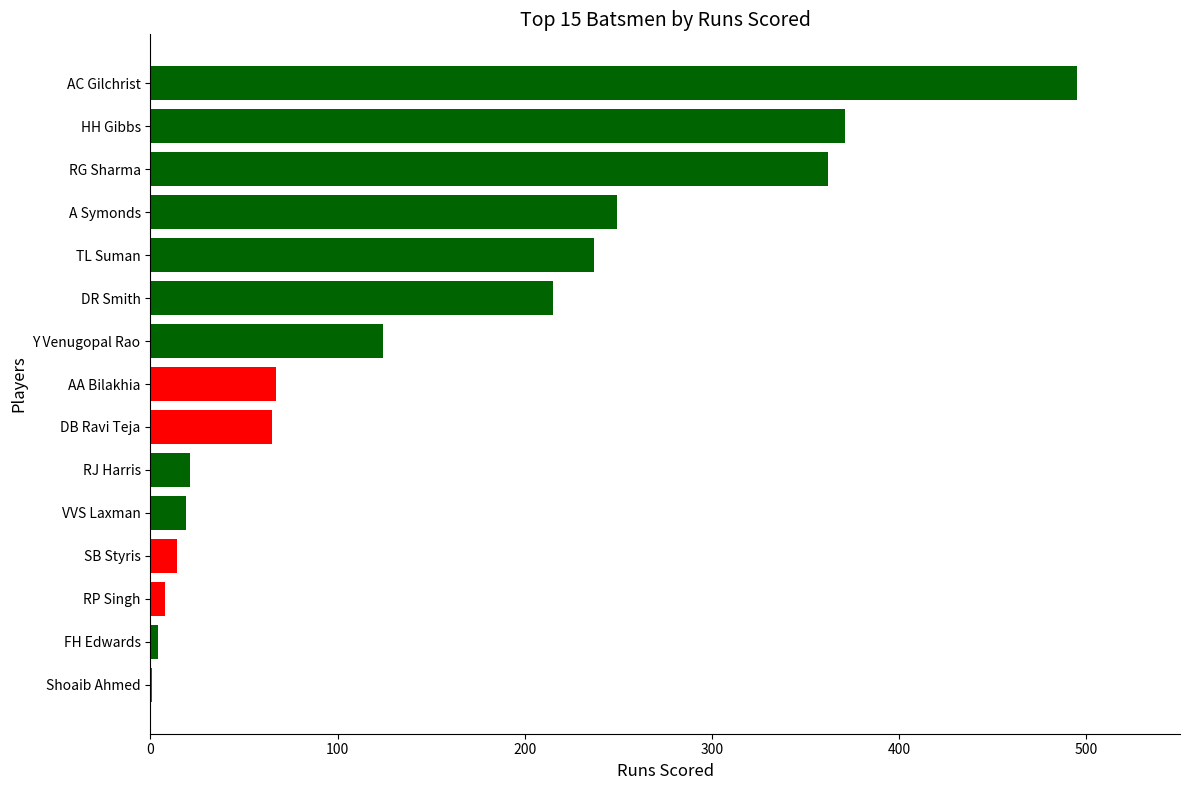

Approximately how many times larger is the value at DR Smith compared to A Symonds?

0.9